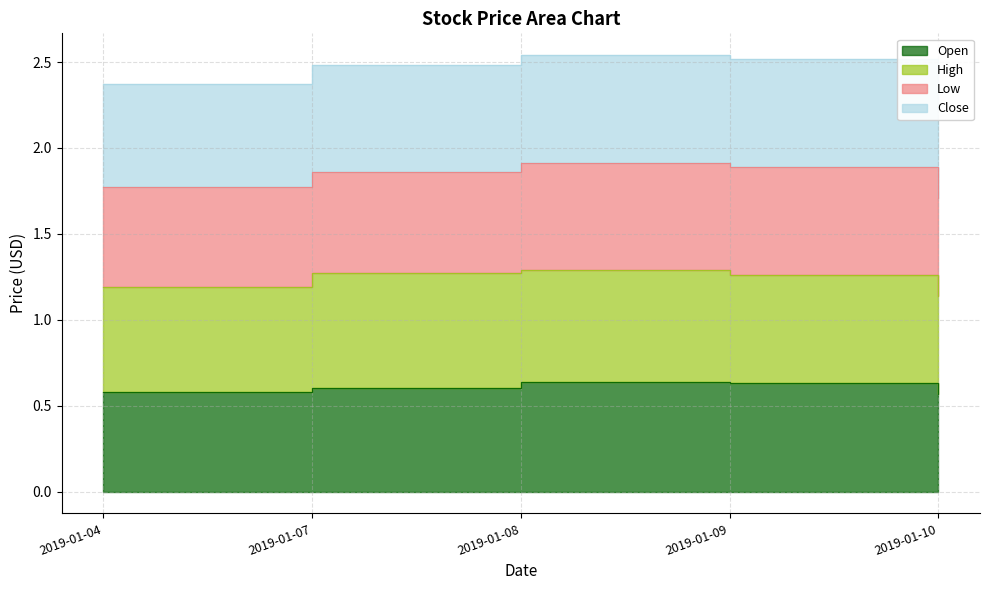

Reading left to right, extract all data points from this chart.

Open: 2019-01-04=0.6	2019-01-07=0.6	2019-01-08=0.6	2019-01-09=0.6	2019-01-10=0.6
Close: 2019-01-04=2.4	2019-01-07=2.5	2019-01-08=2.5	2019-01-09=2.5	2019-01-10=2.3